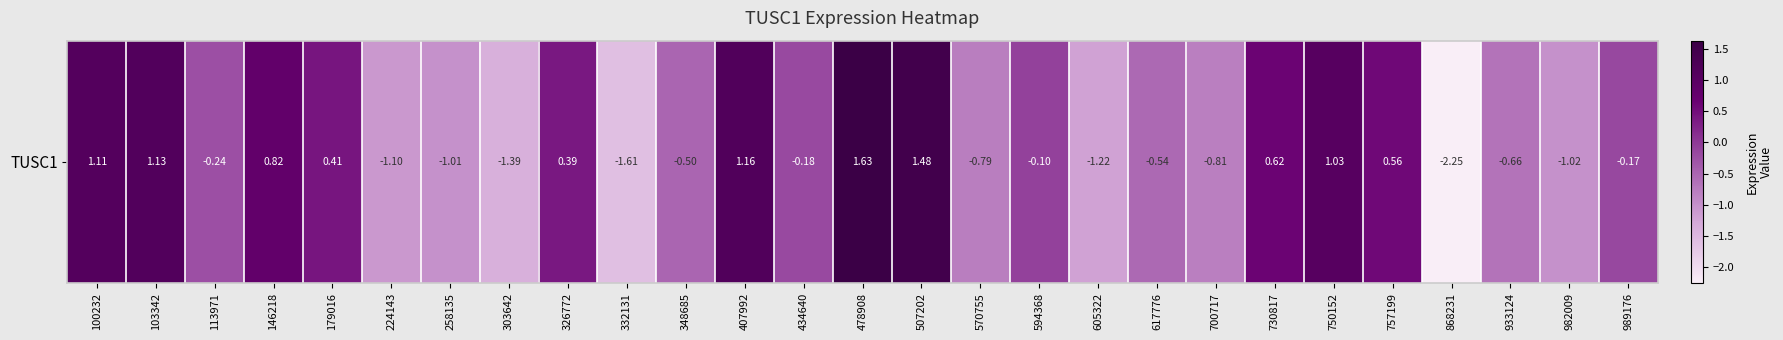

What is the approximate value at 933124?

-0.7